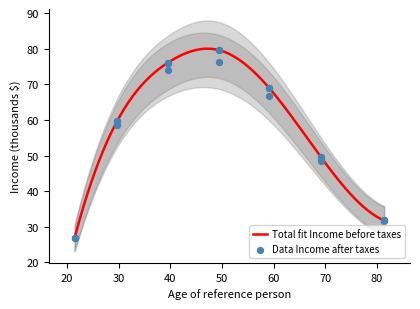

Which series reaches the maximum Y coordinate?

Income before taxes